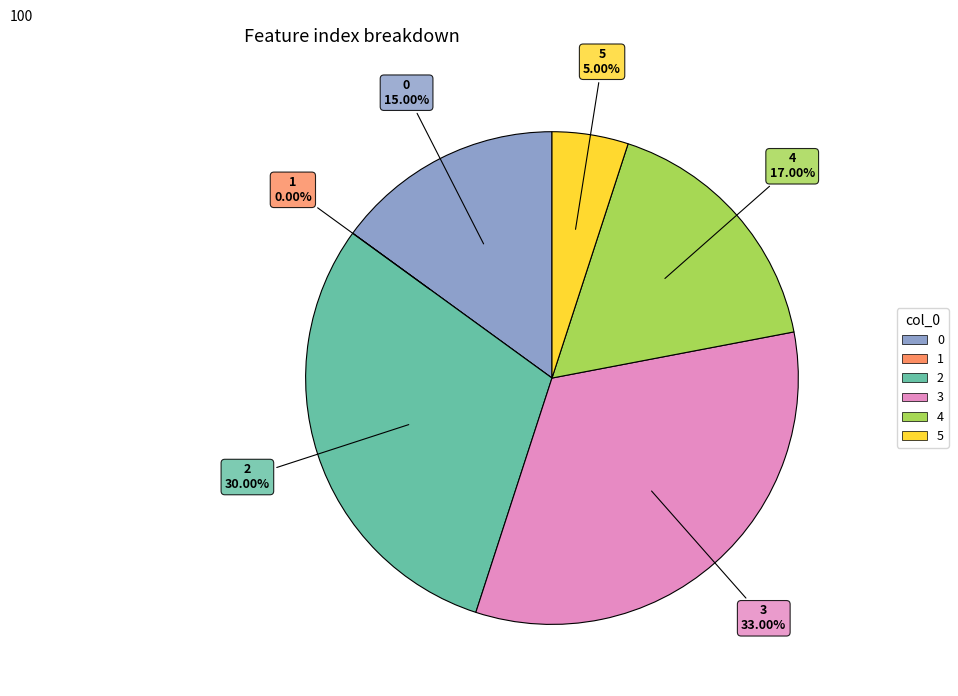

What is the smallest slice in the pie chart?

1